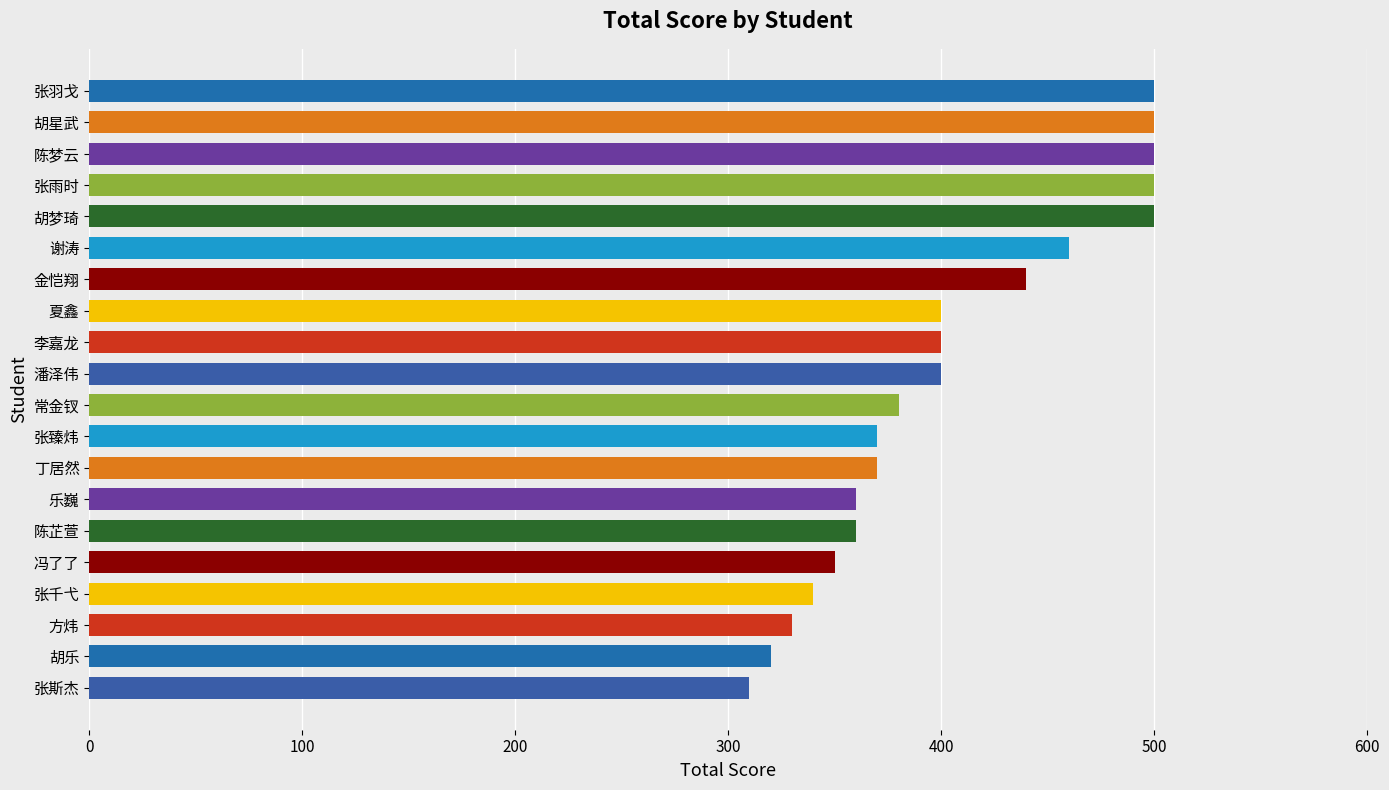

What value does the data have at 李嘉龙, to the nearest 50?

400